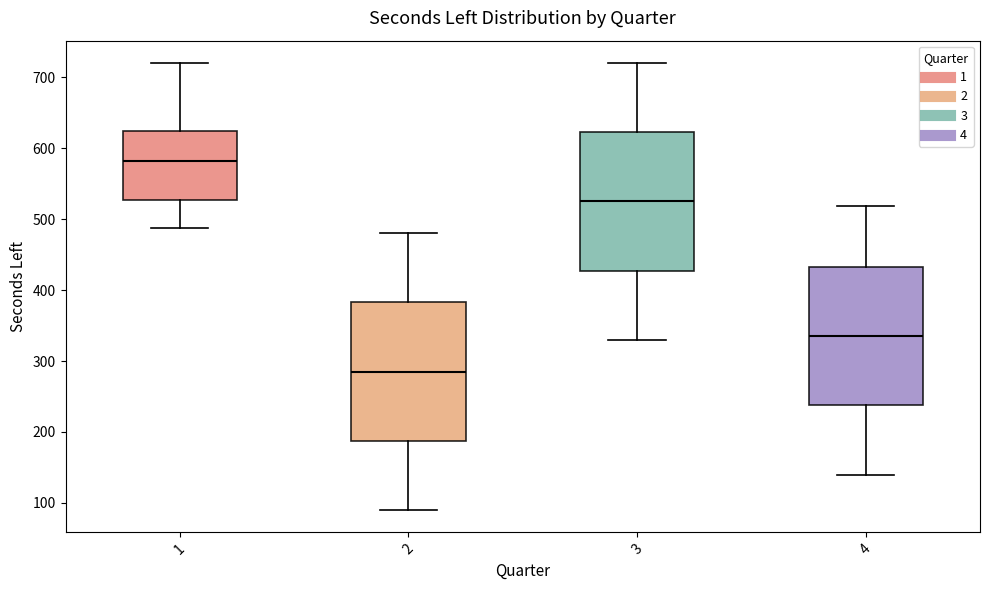

Which box's median line is the lowest?

2